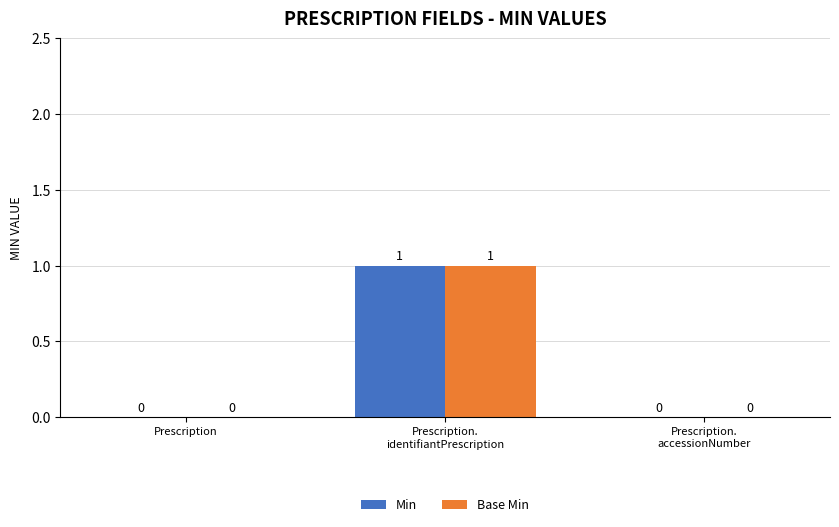

True or false: Base Min has a value of -1 at Prescription.
accessionNumber.

False